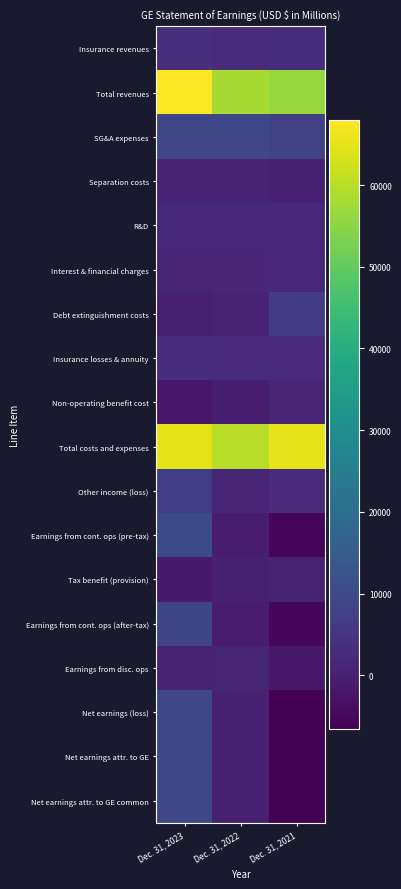

Which label corresponds to the smallest value in the chart?

Dec. 31, 2021